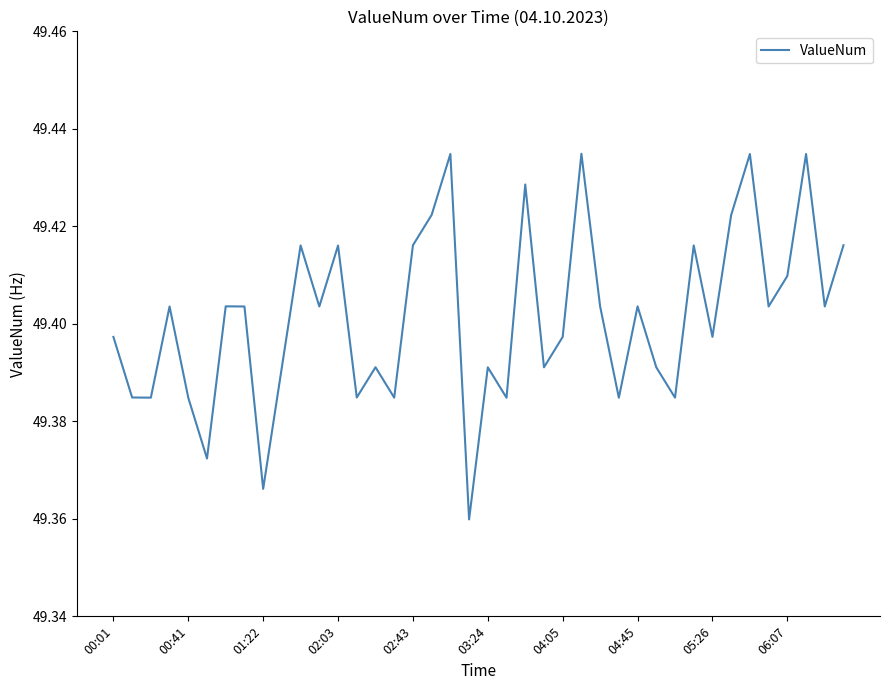

List the labels in order of value, largest first.

25, 18, 34, 37, 22, 17, 33, 16, 39, 10, 31, 12, 36, 04:05, 28, 02:03, 04:45, 11, 26, 35, 38, 00:01, 24, 32, 06:07, 14, 20, 23, 29, 00:41, 13, 01:22, 15, 30, 02:43, 21, 27, 03:24, 05:26, 19